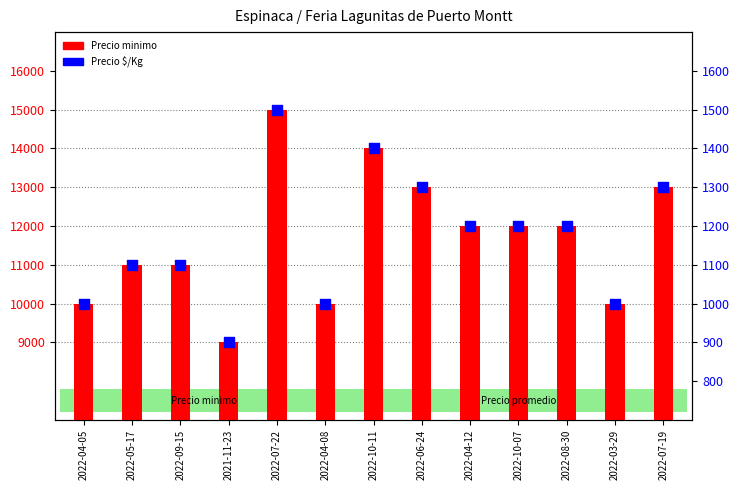

Which series has the largest total across all categories?

Precio minimo